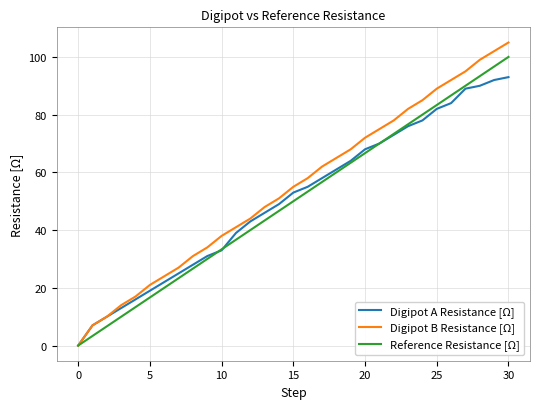

Which series has the largest range (max minus min)?

Digipot B Resistance [Ω]